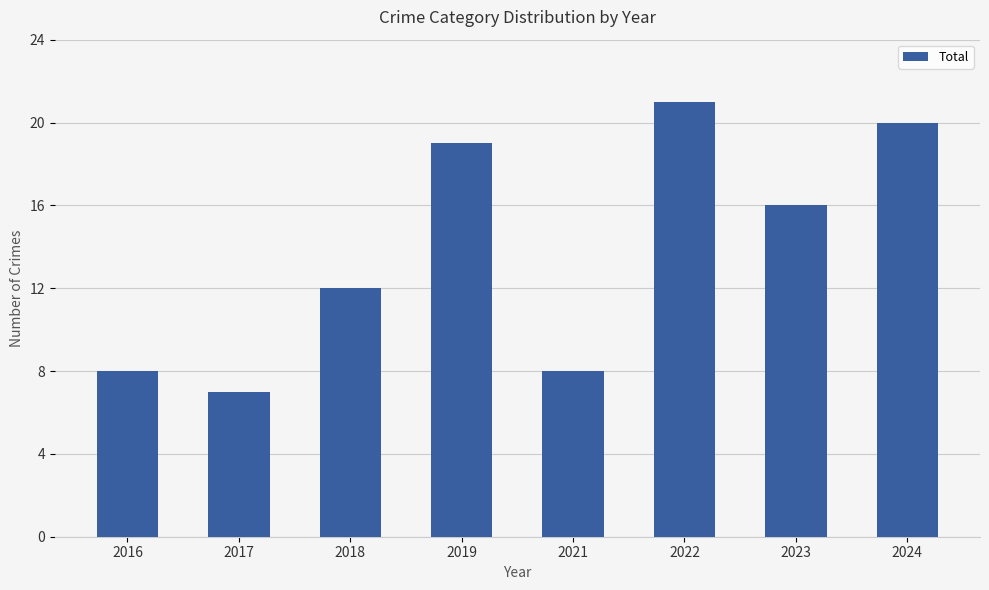

Does the chart contain any negative values?

No